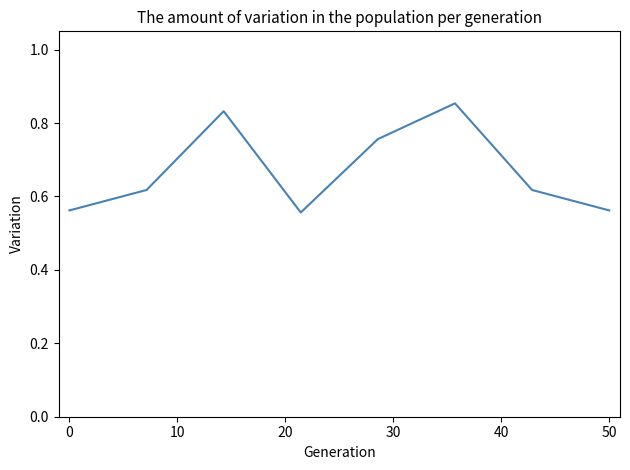

True or false: there are more than 1 points higher than both neighbors.

True